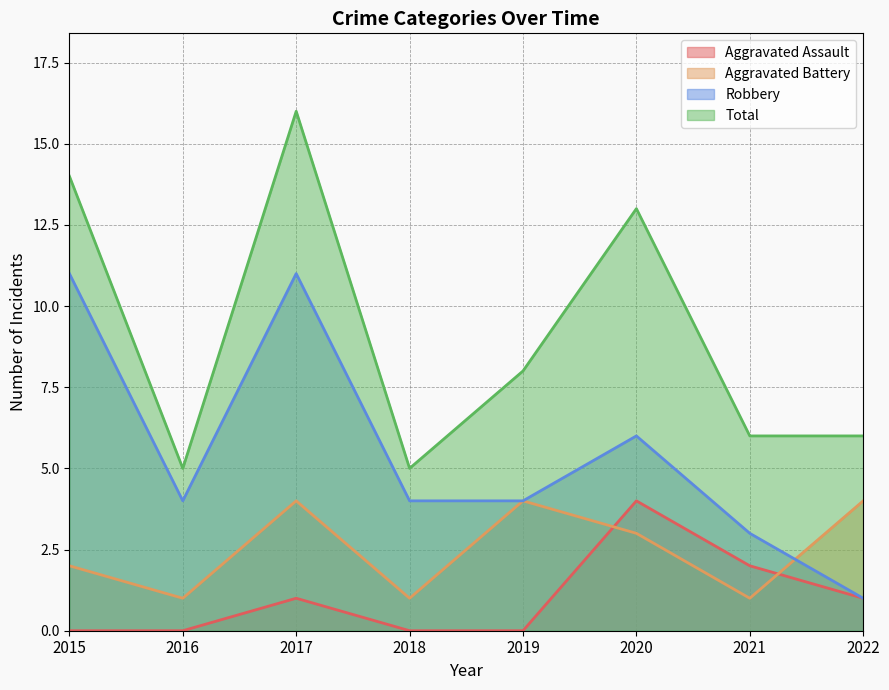

True or false: Aggravated Assault and Robbery cross at least once.

False